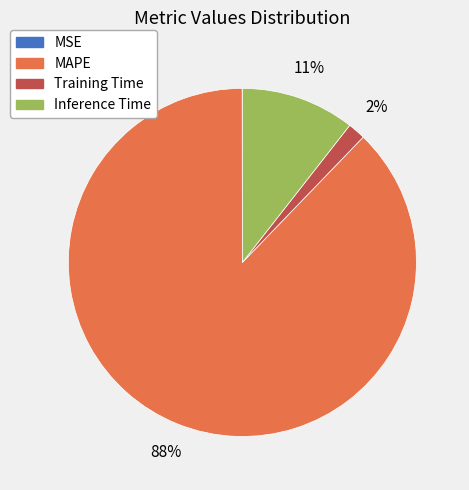

Is there any slice that represents more than half of the pie?

Yes